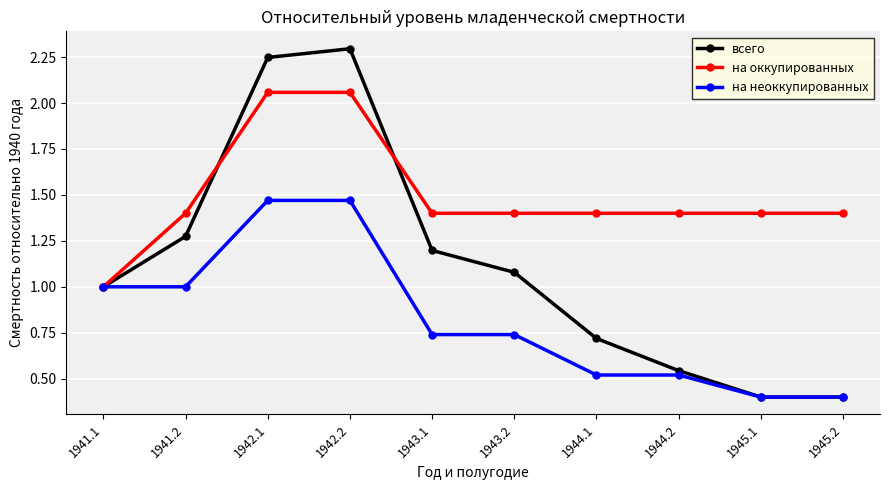

Is the value of на неоккупированных at 1941.1 greater than the value of на оккупированных at 1942.1?

No